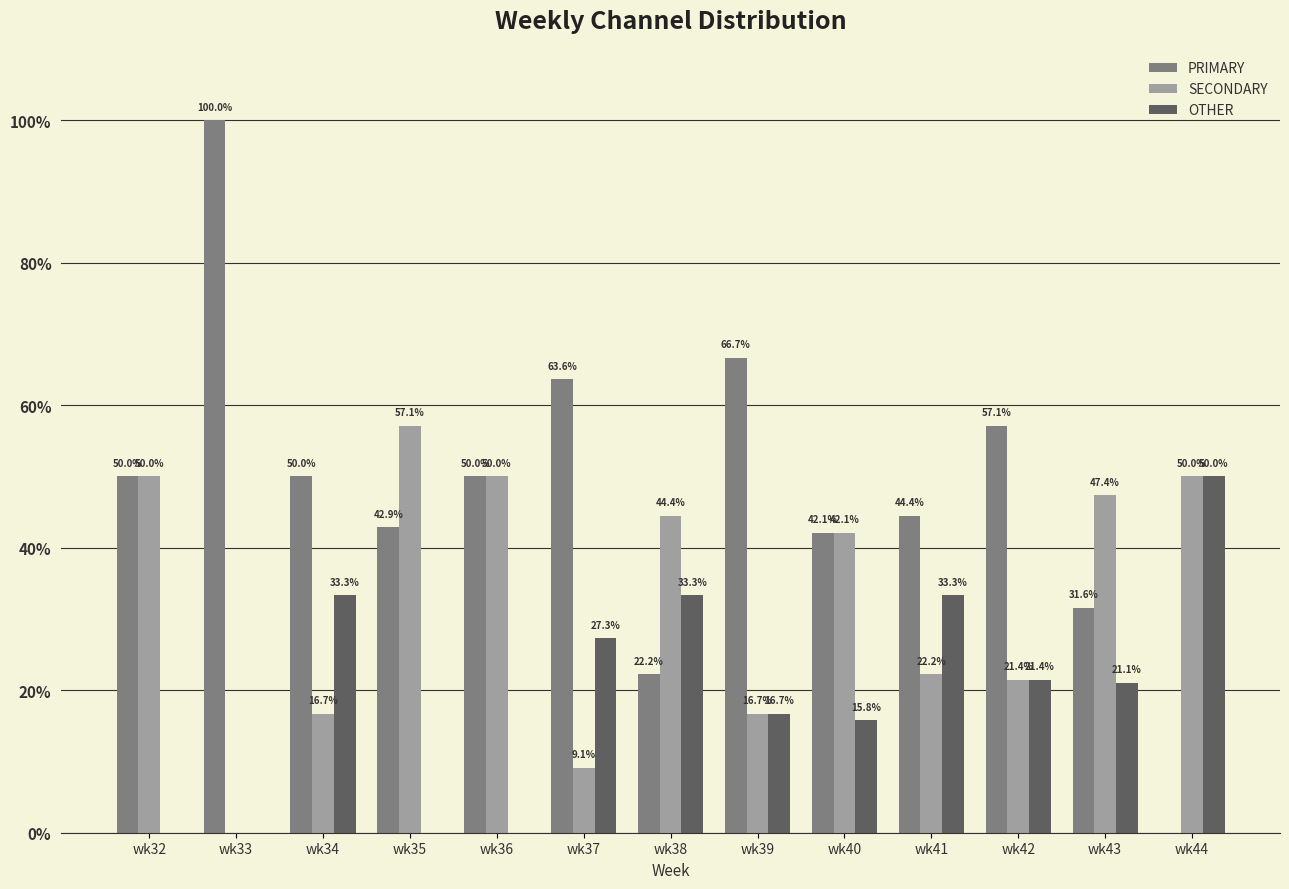

What is the sum of all SECONDARY values?

427.1